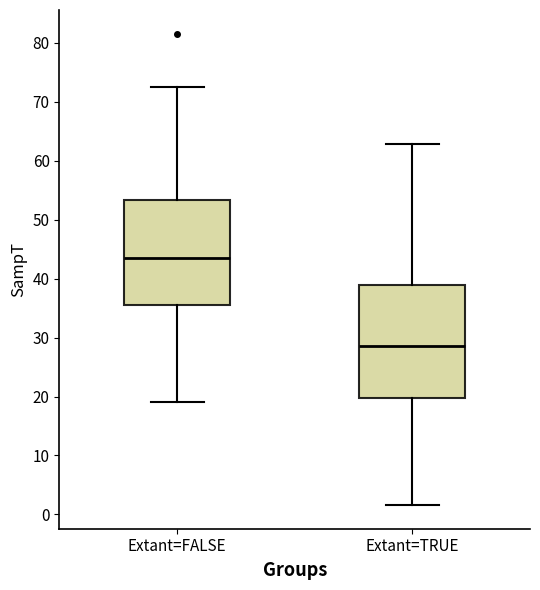

Which box has the lowest median line?

Extant=TRUE